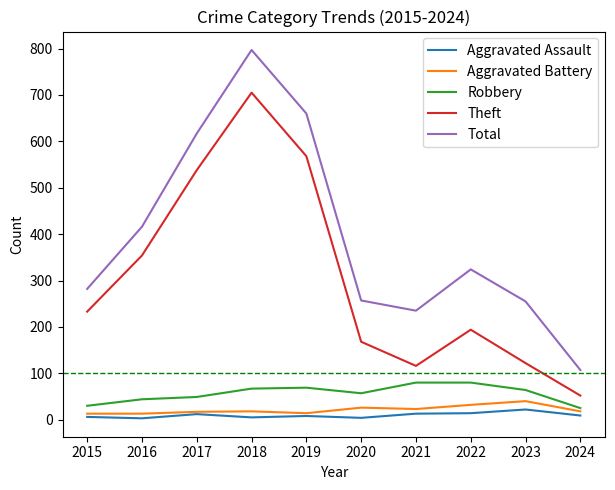

What is the difference between the Total values at 2018 and 2024?

690